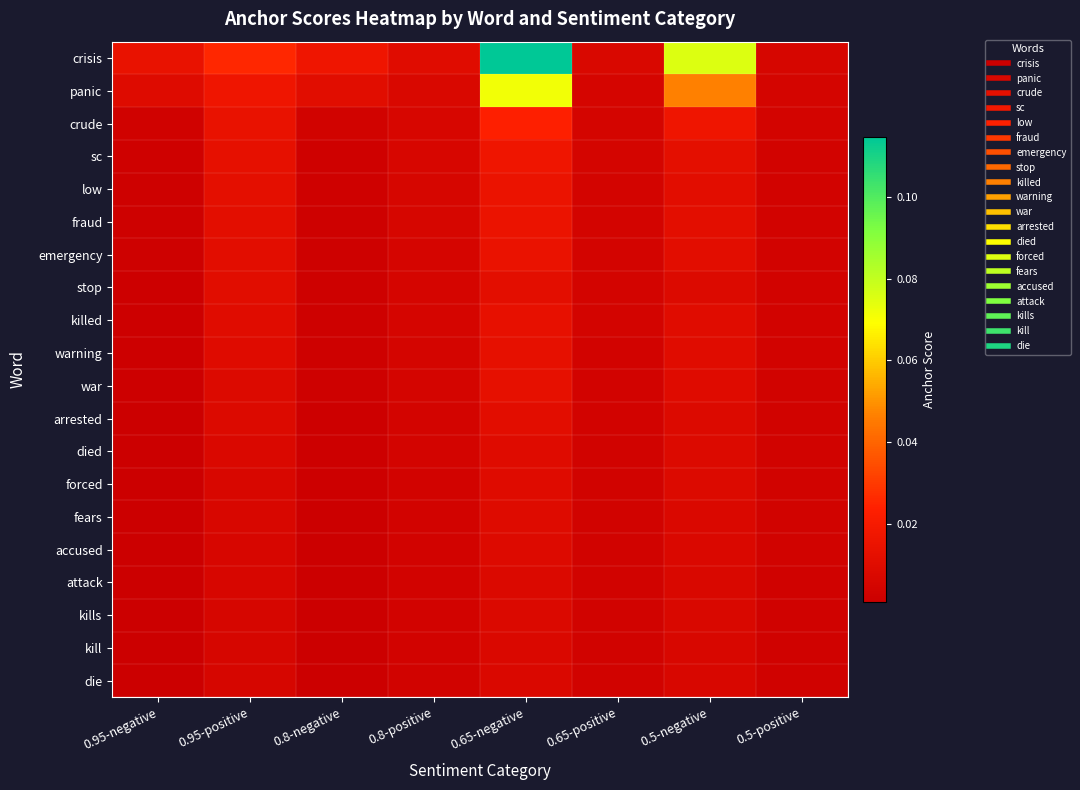

Count the number of data series in this chart.

20